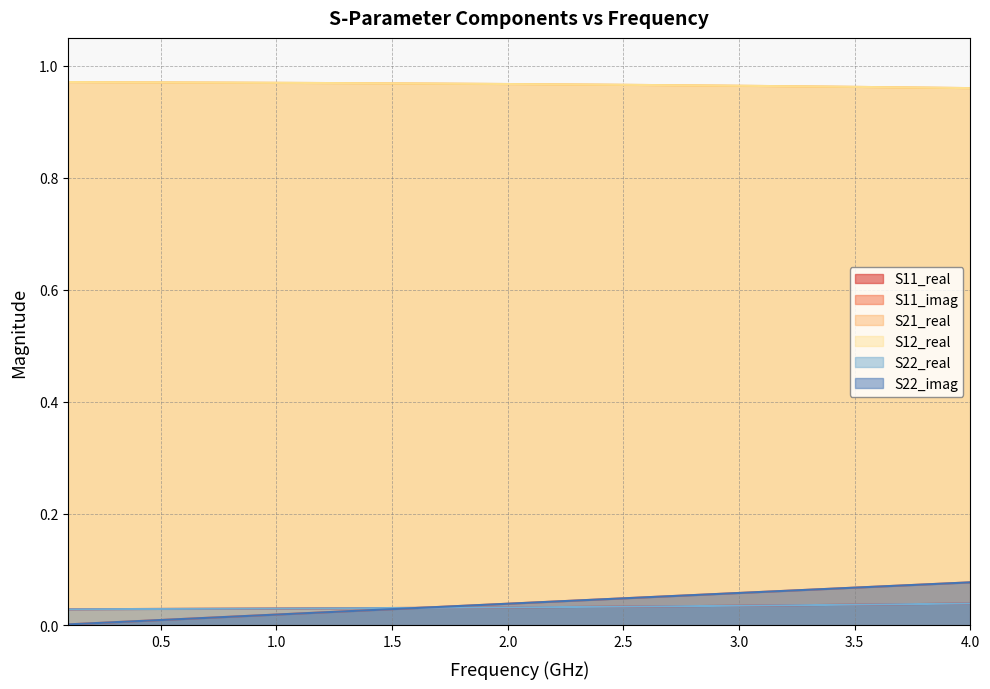

What is the minimum value for S21_real?

1.0